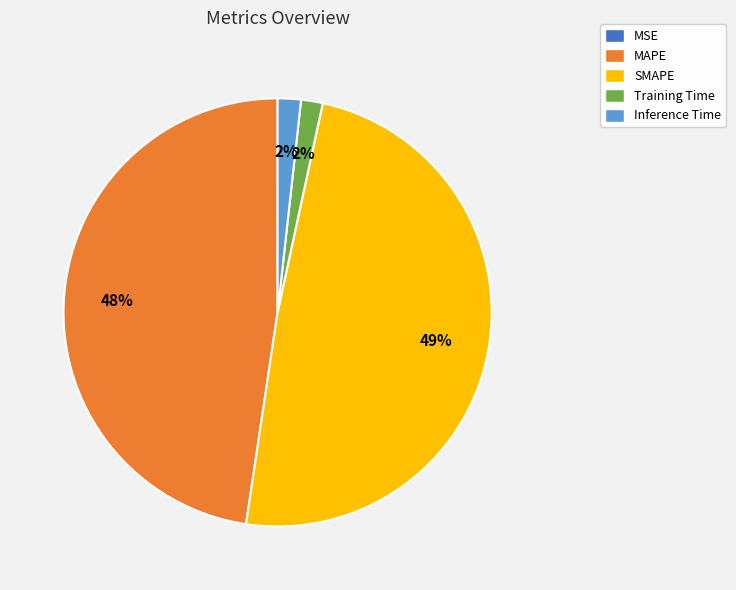

What is the largest slice in the pie chart?

SMAPE